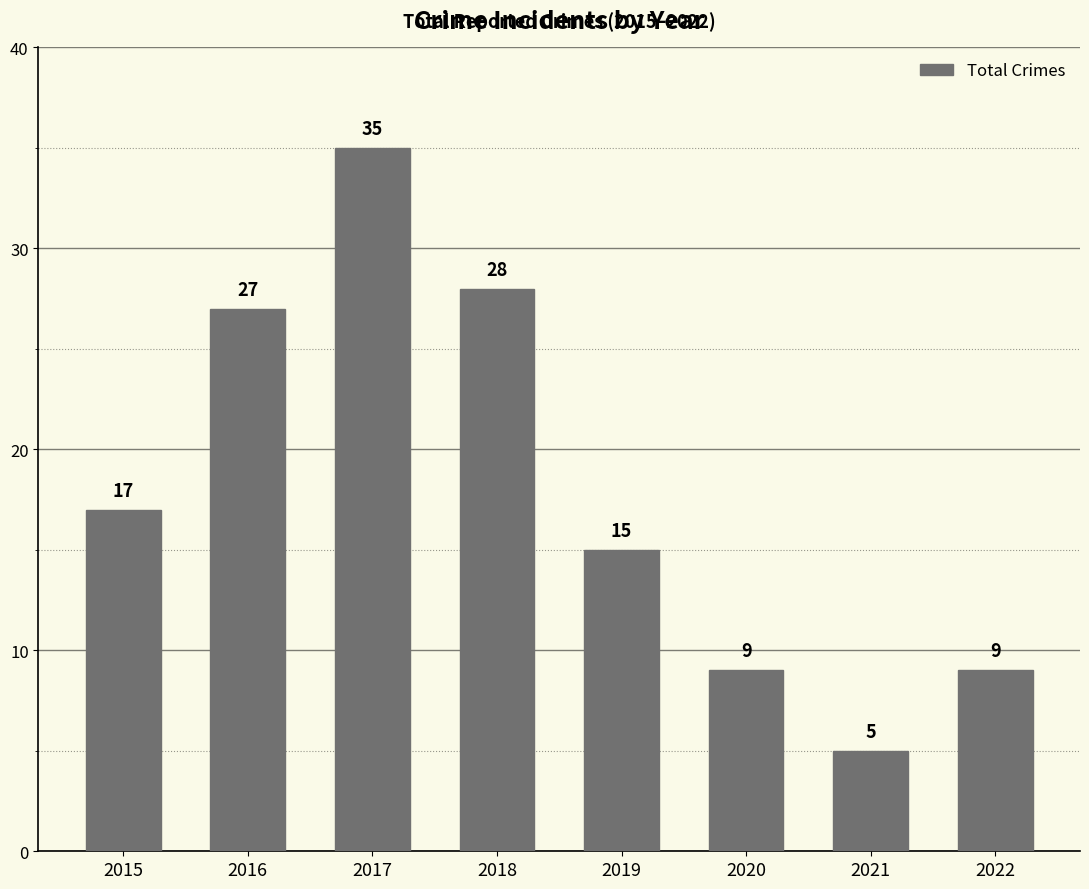

What is the sum of all values?

145